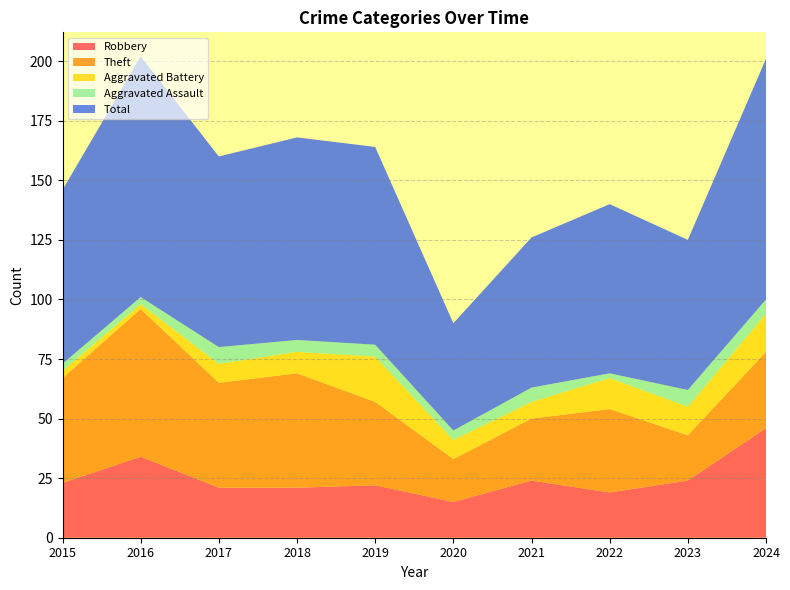

Reading right to left, list all the values displayed in this chart.

Robbery: 46	24	19	24	15	22	21	21	34	23
Theft: 32	19	35	26	18	35	48	44	62	44
Aggravated Battery: 16	12	13	7	8	19	9	8	2	3
Aggravated Assault: 6	7	2	6	4	5	5	7	3	3
Total: 101	63	71	63	45	83	85	80	101	73